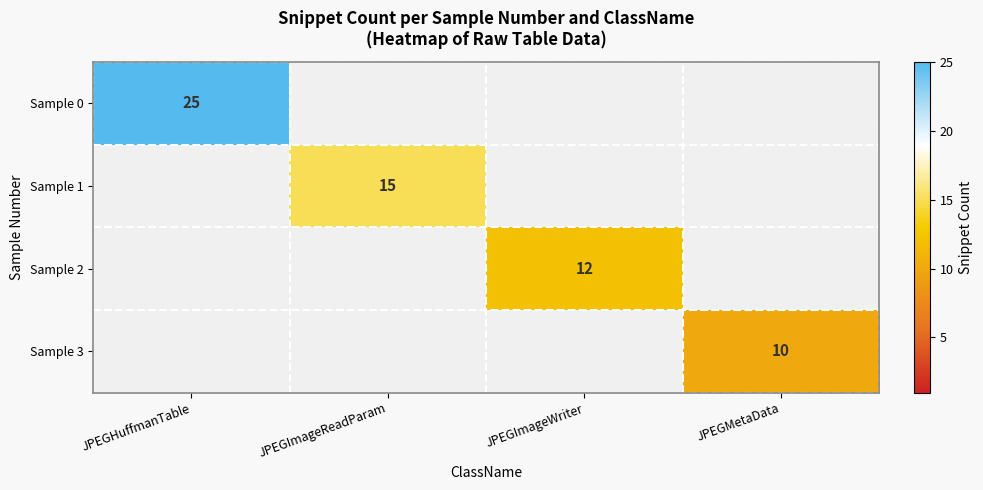

Is the value of Sample 1 at JPEGImageReadParam greater than the value of Sample 2 at JPEGImageWriter?

Yes